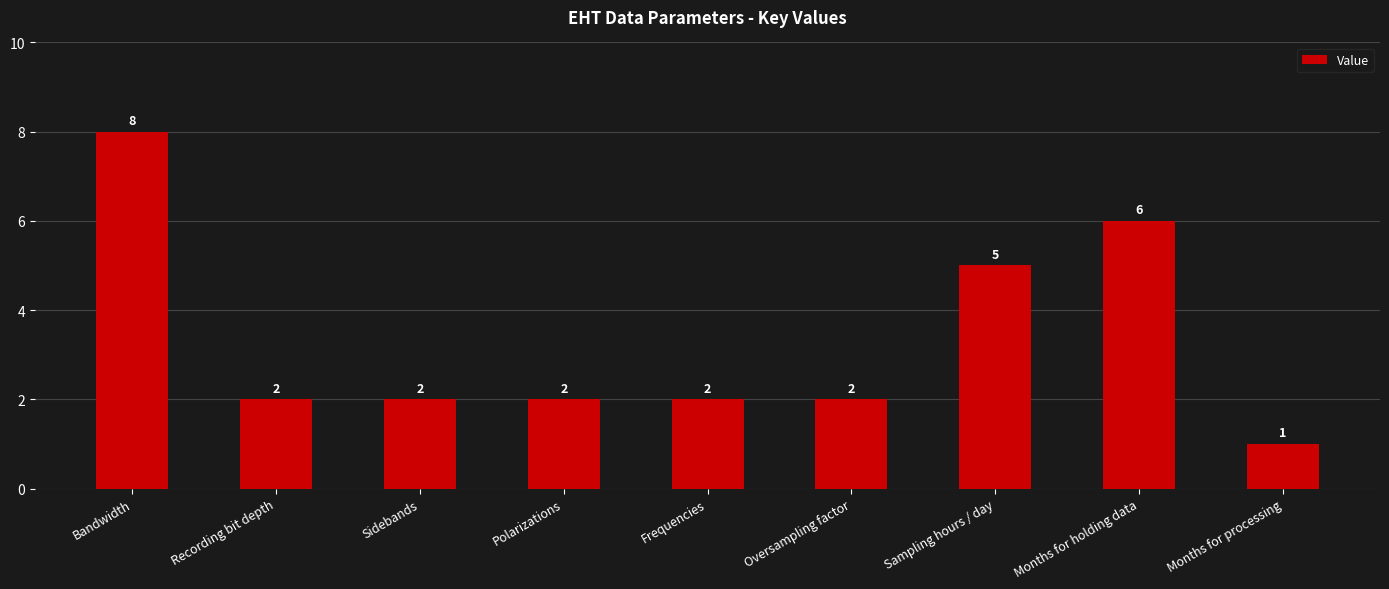

What is the smallest value displayed?

1